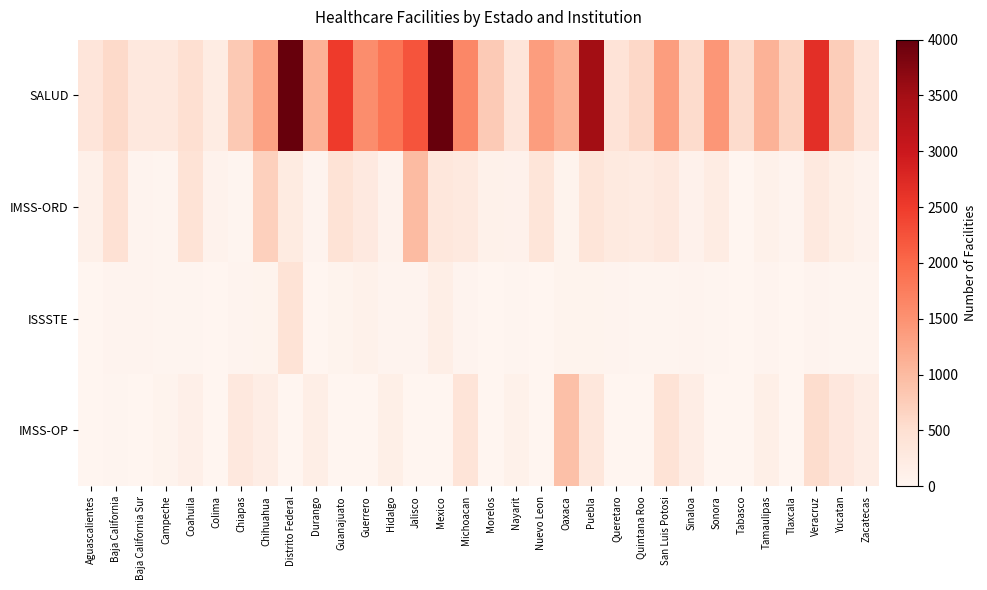

Reading left to right, extract all data points from this chart.

SALUD: Aguascalientes=372	Baja California=589	Baja California Sur=302	Campeche=308	Coahuila=496	Colima=206	Chiapas=798	Chihuahua=1301	Distrito Federal=6424	Durango=1119	Guanajuato=2512	Guerrero=1548	Hidalgo=1852	Jalisco=2223	Mexico=7579	Michoacan=1630	Morelos=783	Nayarit=370	Nuevo Leon=1374	Oaxaca=1134	Puebla=3511	Queretaro=417	Quintana Roo=594	San Luis Potosi=1360	Sinaloa=549	Sonora=1448	Tabasco=557	Tamaulipas=1097	Tlaxcala=648	Veracruz=2663	Yucatan=761	Zacatecas=370
IMSS-ORD: Aguascalientes=124	Baja California=456	Baja California Sur=46	Campeche=19	Coahuila=431	Colima=74	Chiapas=16	Chihuahua=714	Distrito Federal=248	Durango=44	Guanajuato=423	Guerrero=270	Hidalgo=74	Jalisco=997	Mexico=331	Michoacan=294	Morelos=104	Nayarit=92	Nuevo Leon=379	Oaxaca=56	Puebla=381	Queretaro=264	Quintana Roo=223	San Luis Potosi=308	Sinaloa=88	Sonora=209	Tabasco=11	Tamaulipas=106	Tlaxcala=46	Veracruz=288	Yucatan=142	Zacatecas=75
ISSSTE: Aguascalientes=0	Baja California=40	Baja California Sur=36	Campeche=31	Coahuila=31	Colima=13	Chiapas=33	Chihuahua=61	Distrito Federal=427	Durango=12	Guanajuato=50	Guerrero=100	Hidalgo=37	Jalisco=35	Mexico=167	Michoacan=38	Morelos=9	Nayarit=18	Nuevo Leon=5	Oaxaca=56	Puebla=48	Queretaro=32	Quintana Roo=30	San Luis Potosi=24	Sinaloa=46	Sonora=30	Tabasco=7	Tamaulipas=32	Tlaxcala=12	Veracruz=44	Yucatan=18	Zacatecas=18
IMSS-OP: Aguascalientes=0	Baja California=21	Baja California Sur=0	Campeche=53	Coahuila=127	Colima=0	Chiapas=303	Chihuahua=183	Distrito Federal=0	Durango=167	Guanajuato=1	Guerrero=2	Hidalgo=150	Jalisco=1	Mexico=0	Michoacan=405	Morelos=0	Nayarit=100	Nuevo Leon=0	Oaxaca=933	Puebla=330	Queretaro=0	Quintana Roo=0	San Luis Potosi=425	Sinaloa=179	Sonora=0	Tabasco=0	Tamaulipas=147	Tlaxcala=0	Veracruz=532	Yucatan=327	Zacatecas=186